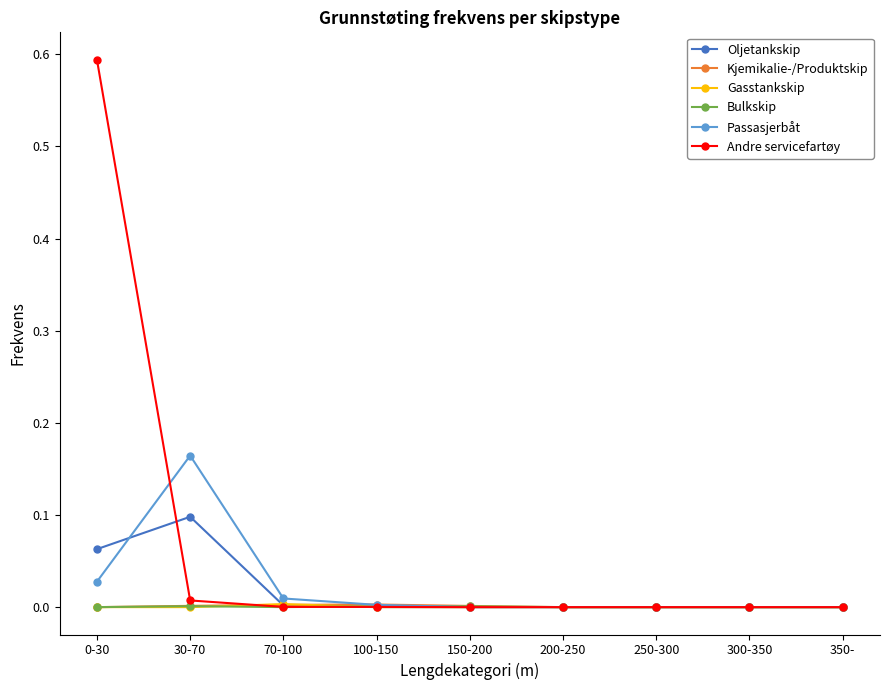

Which series has the largest total across all categories?

Andre servicefartøy